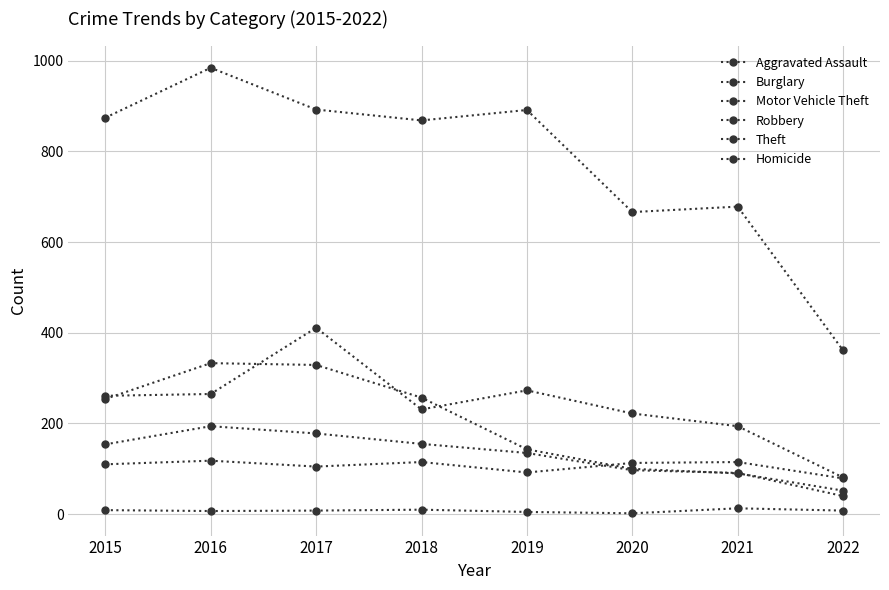

How many distinct data groups are displayed?

6